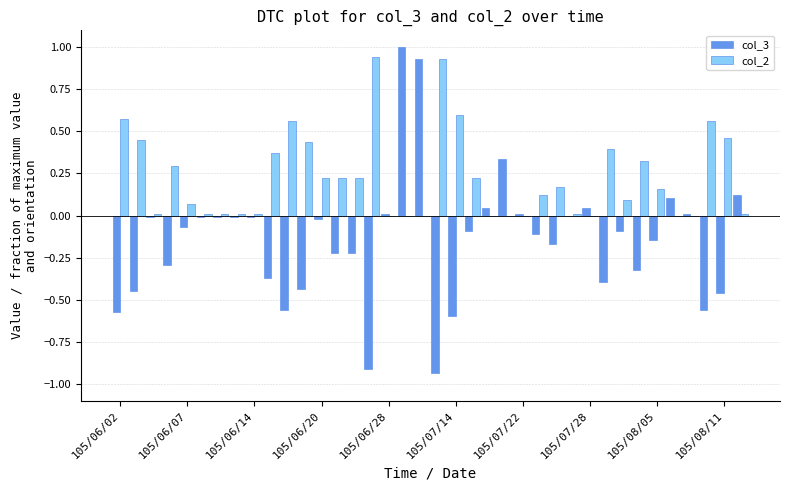

What is the sum of all col_3 values?

-5.4